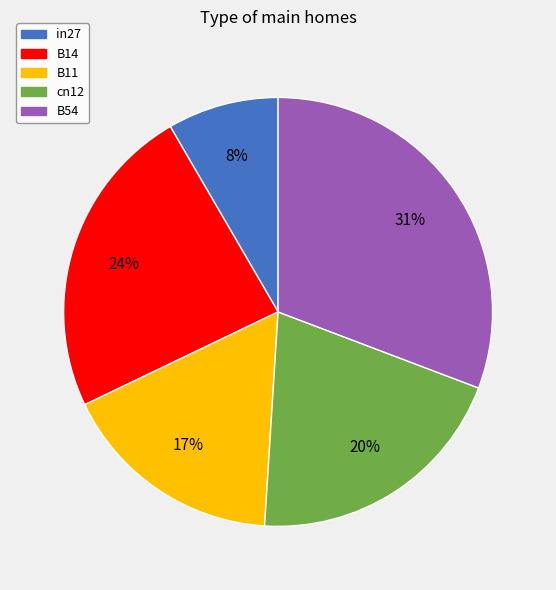

Between B54 and B11, which is larger?

B54